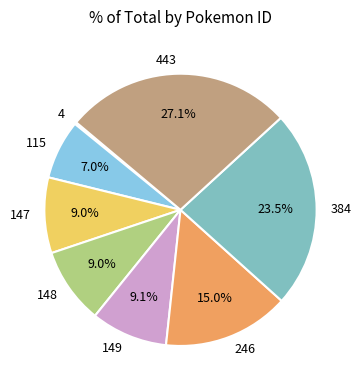

Is there any slice that represents more than half of the pie?

No